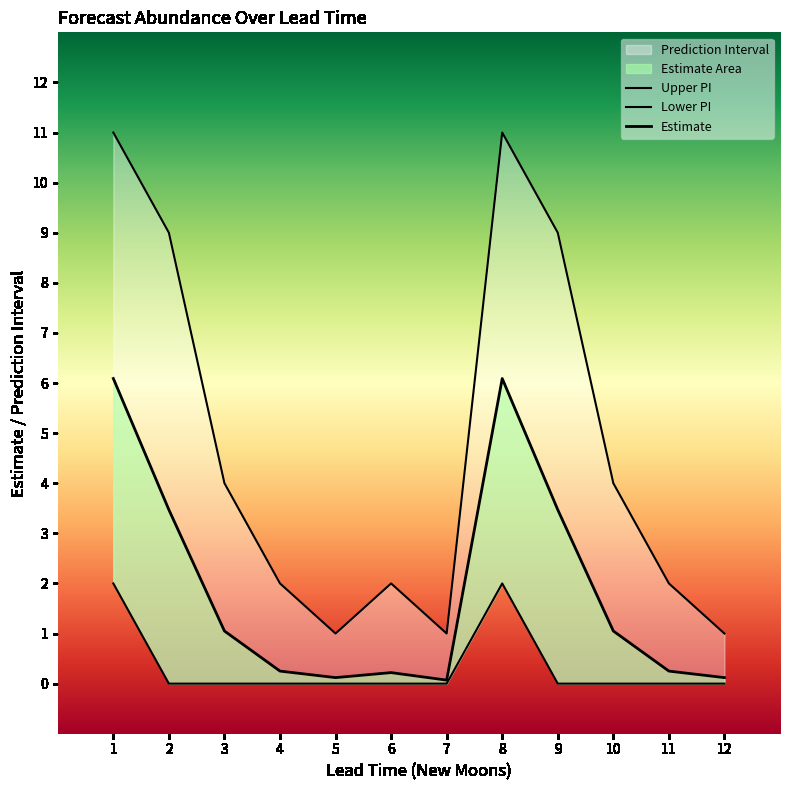

True or false: estimate has a value of 4.6 at 9.

False